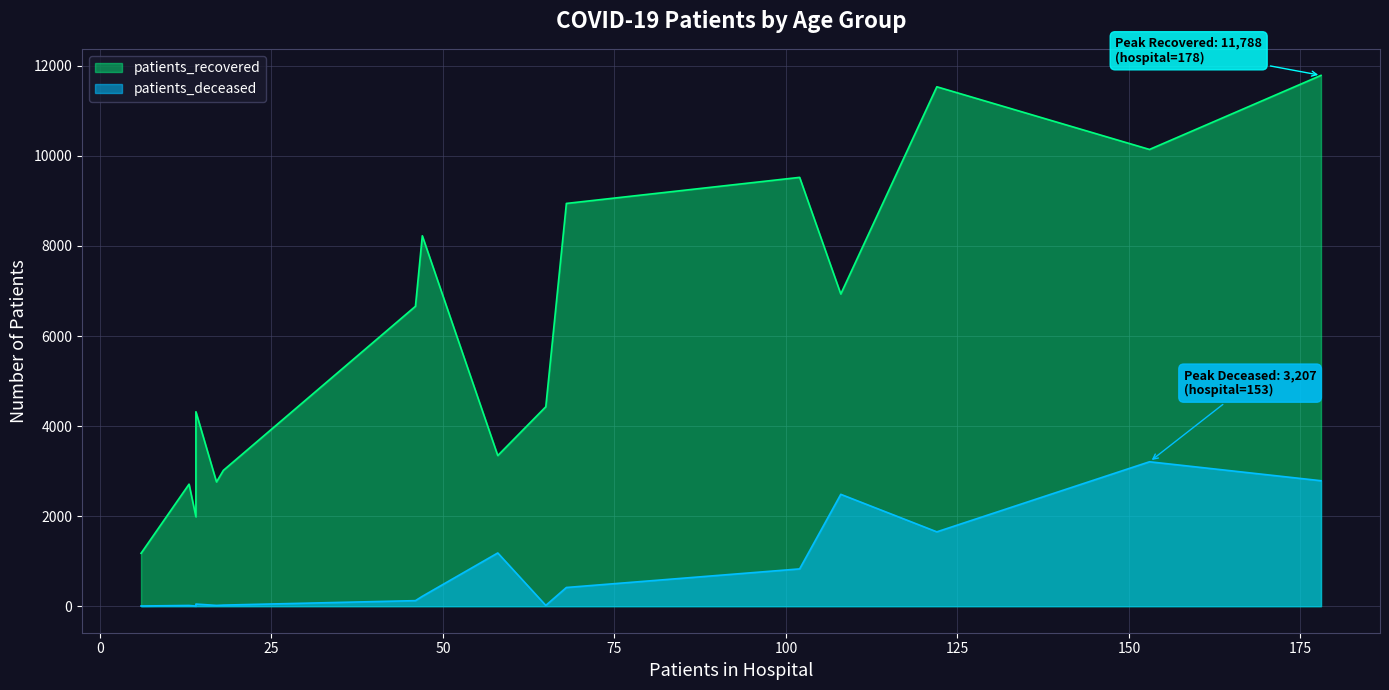

The value of patients_deceased at 65 - 69 is 458. True or false?

False